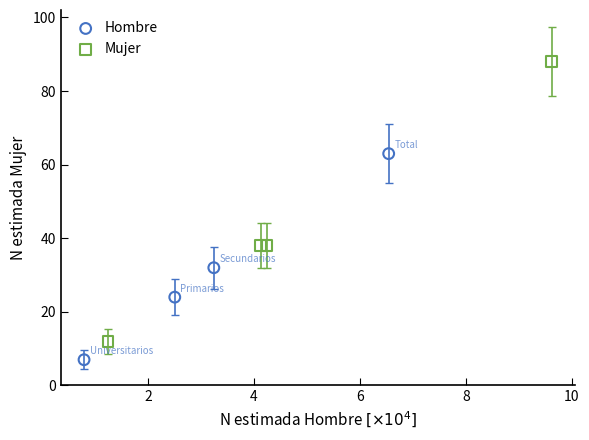

Which series reaches the minimum Y coordinate?

Hombre